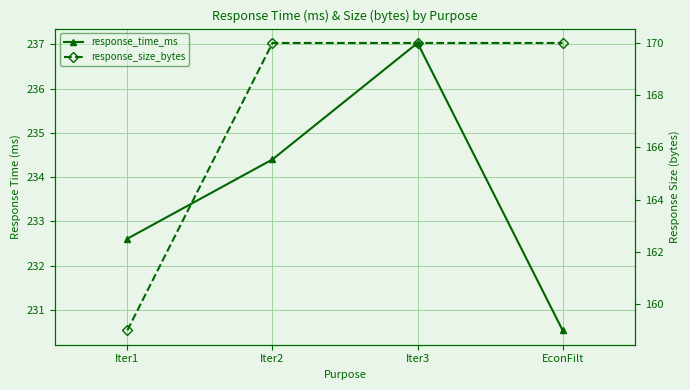

List the series in order of their overall mean, highest first.

response_time_ms, response_size_bytes